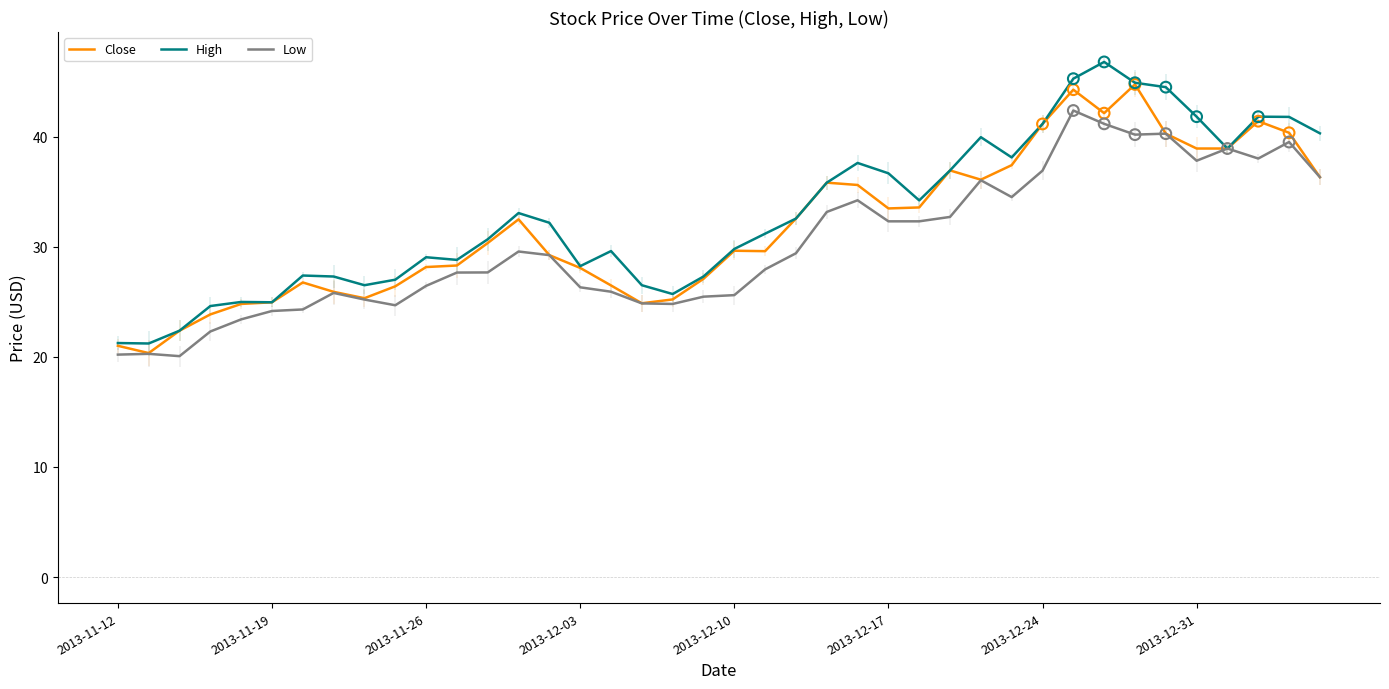

What are all the series names shown in the legend?

Close, High, Low